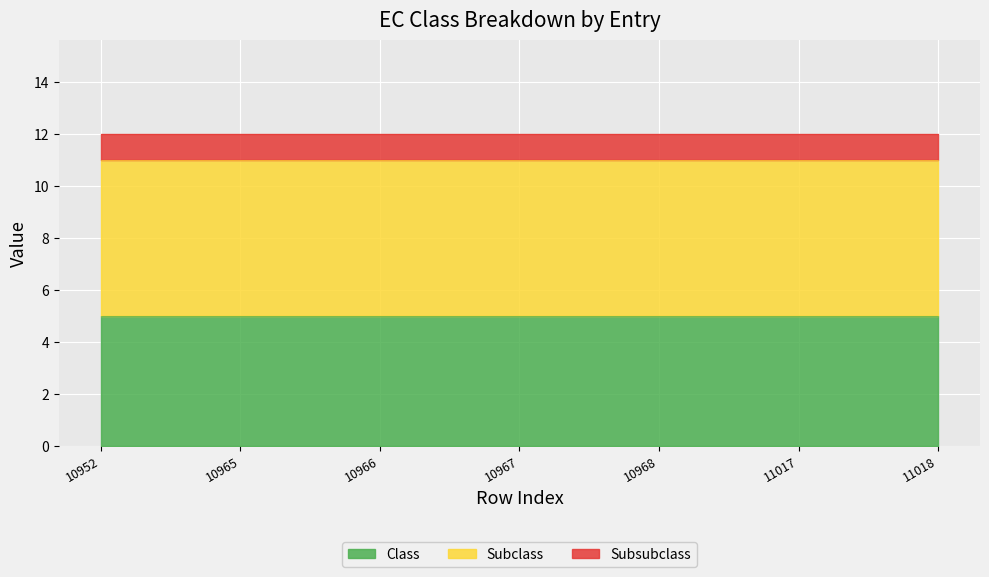

What is the difference between the highest and lowest values at 11017?

5